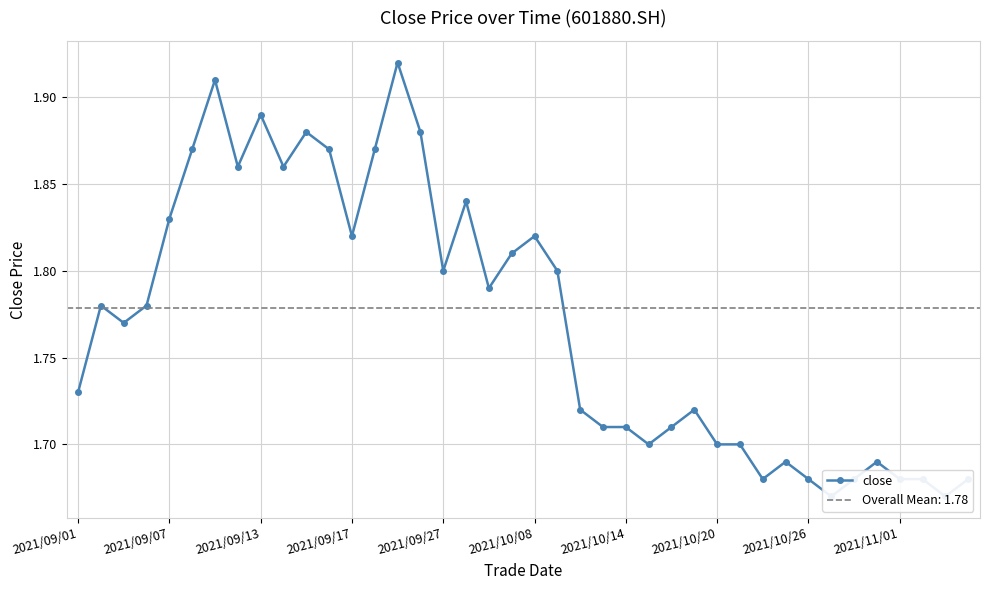

Is it true that the value at 33 is 0.6?

False